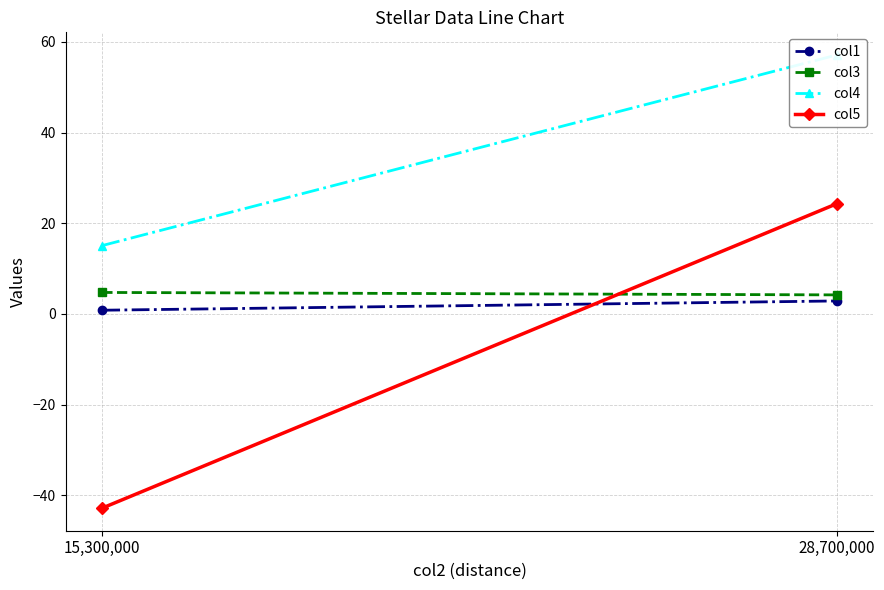

The value of col3 at 28,700,000 is 2.8. True or false?

False